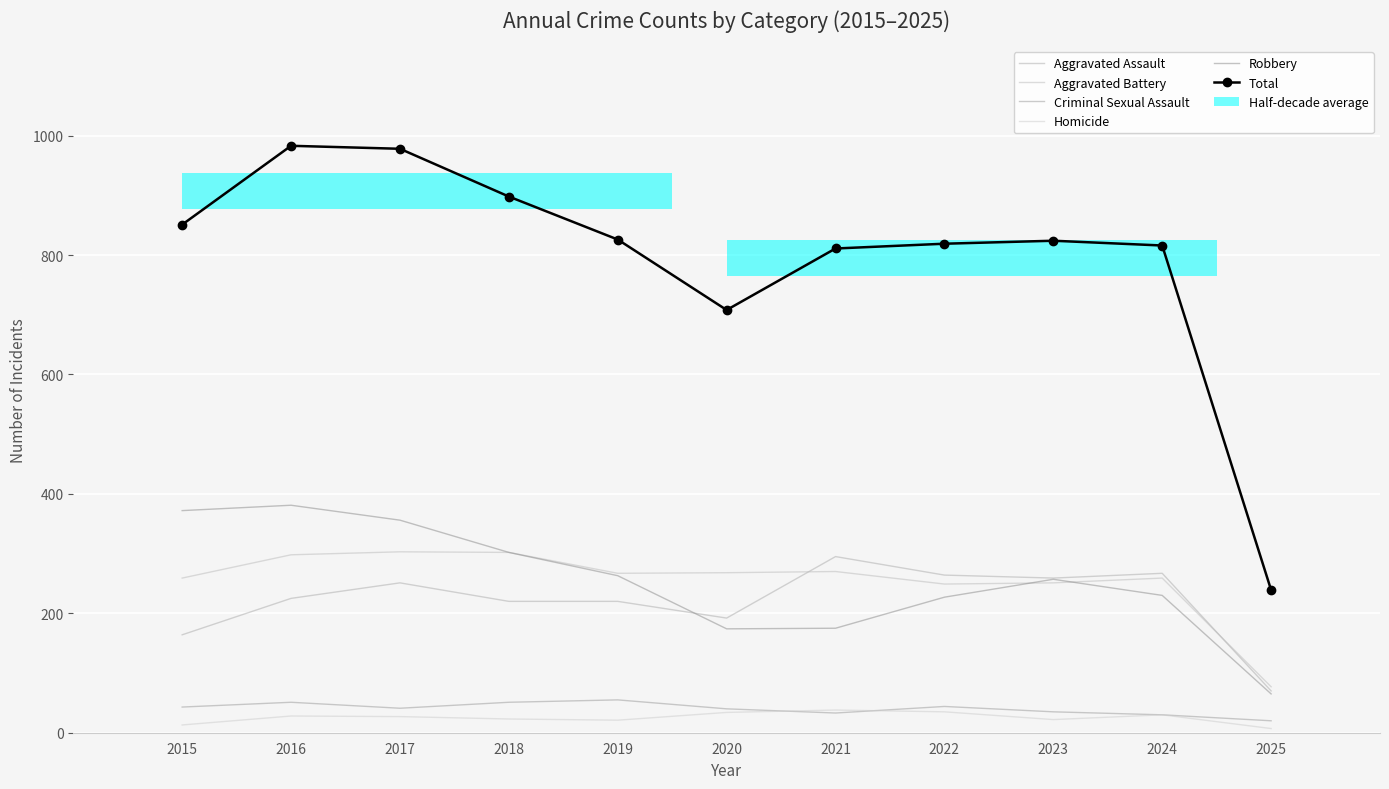

Which series has the largest total across all categories?

Total